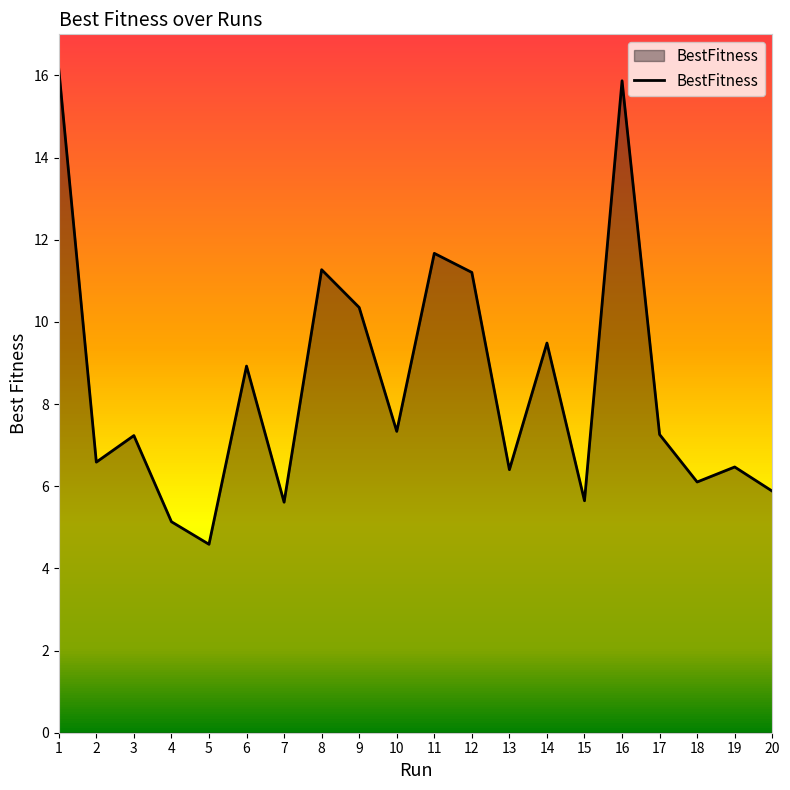

What is the average value?

8.5